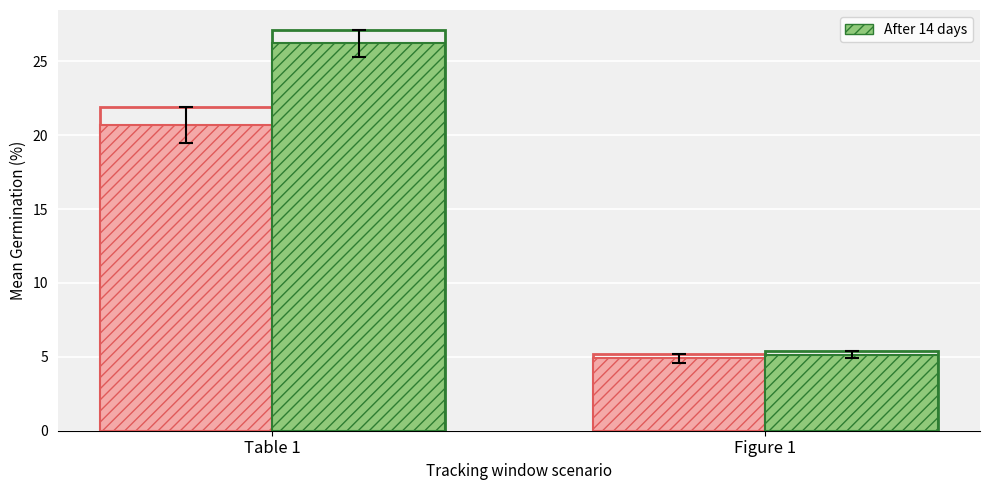

How many groups of bars are there?

2